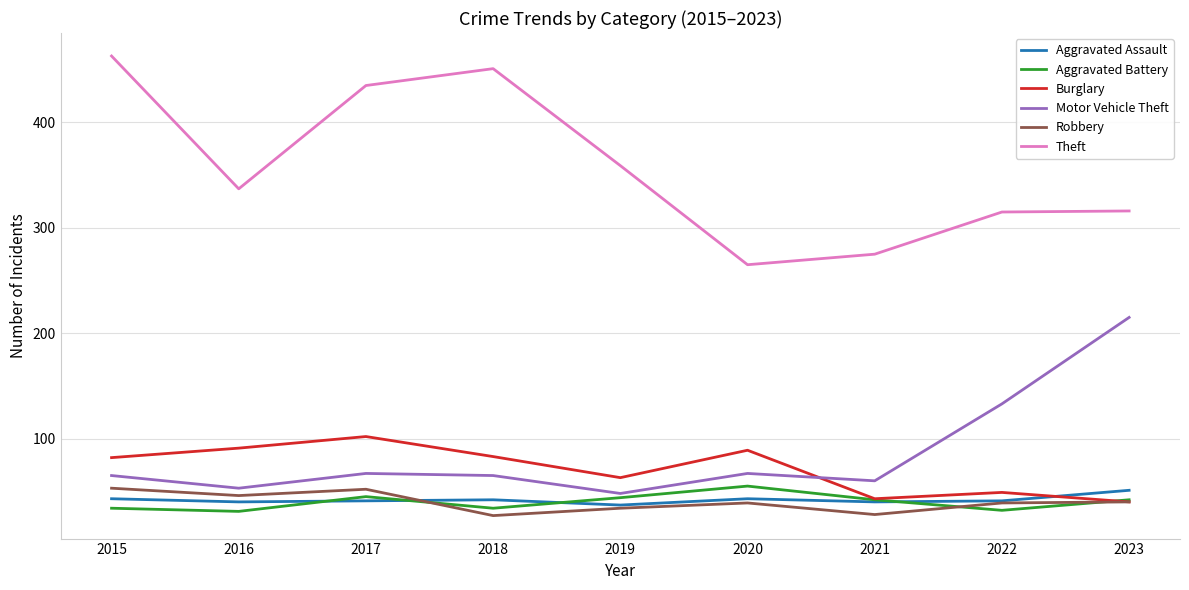

In Burglary, how many points are lower than both neighbors (excluding endpoints)?

2